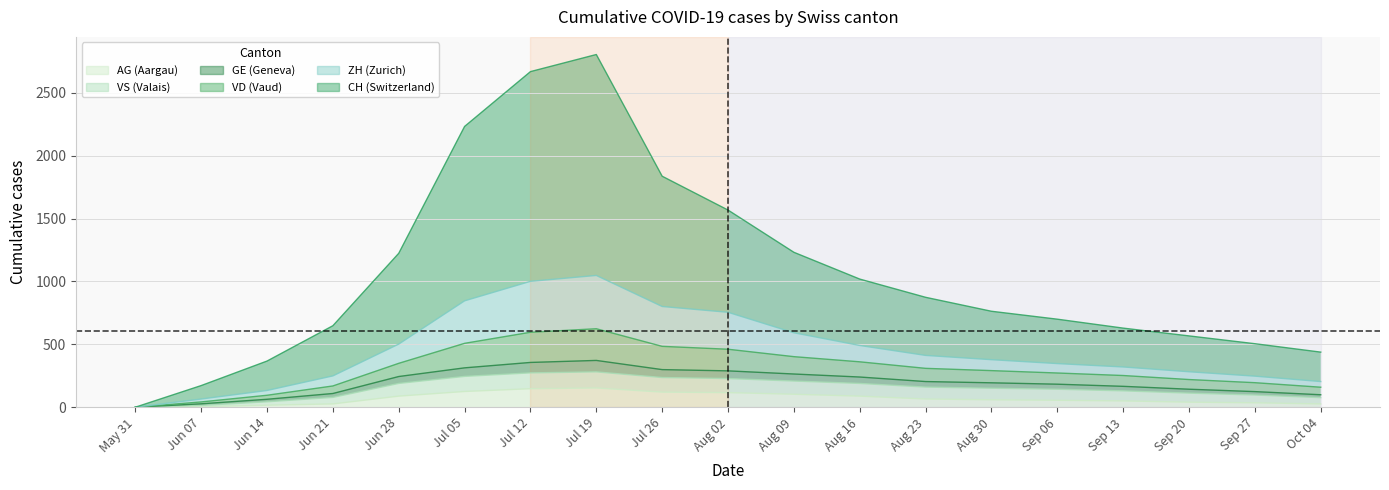

Between Jul 12 and Aug 16, which is larger?

Jul 12